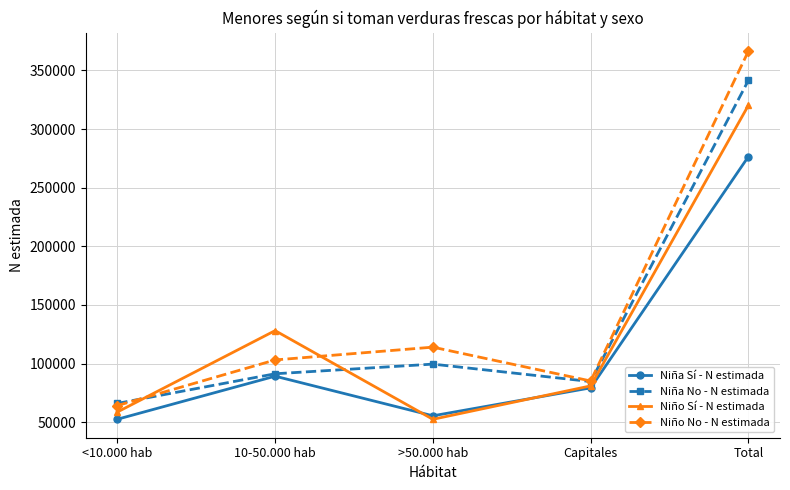

Which series has the largest total across all categories?

Niño No - N estimada